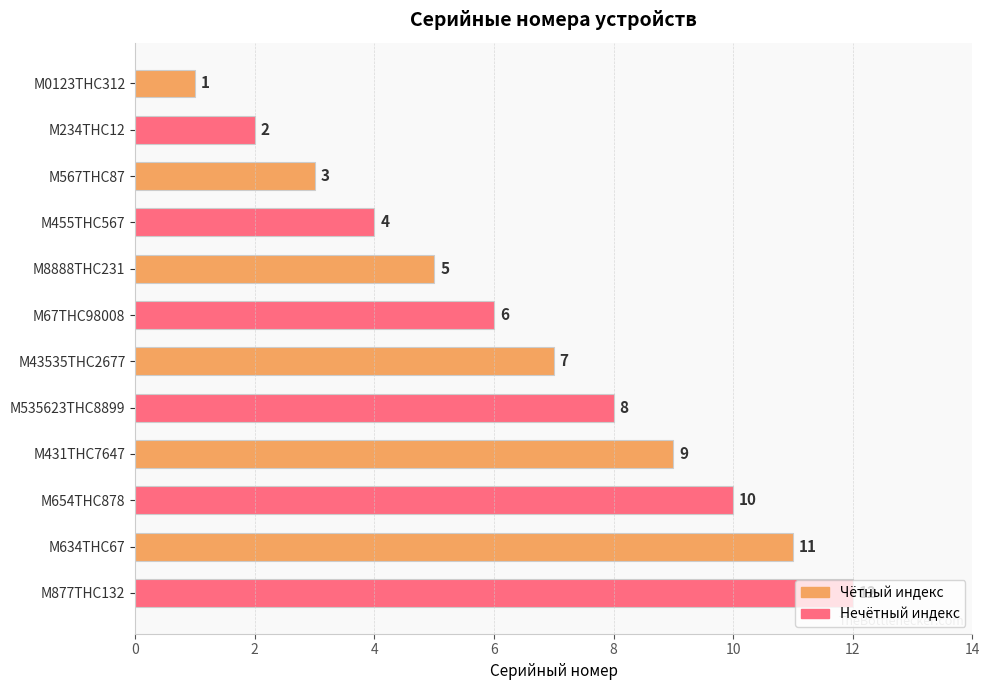

What is the change in value from М234ТНС12 to М8888ТНС231?

+3